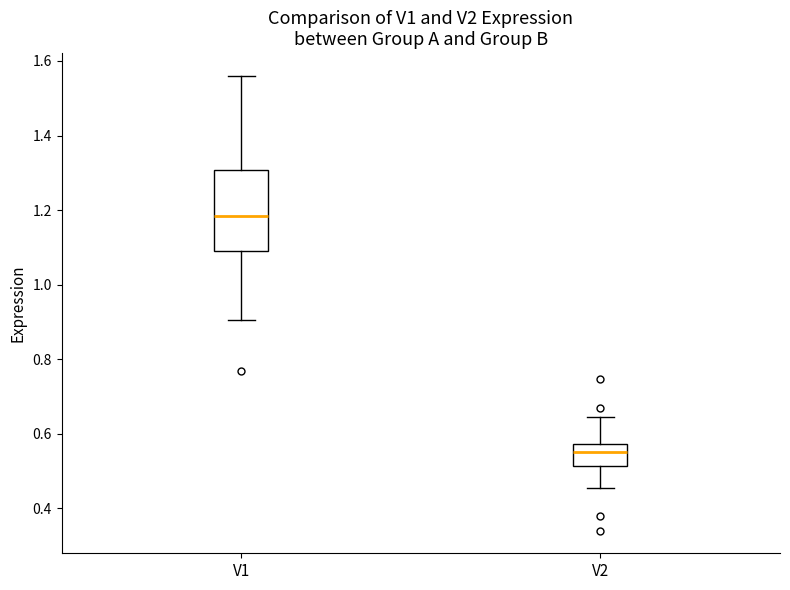

Reading left to right, transcribe this box plot: for each box, give where its median line is, the range the box spans, and where its two whiskers end, as read against the y-axis. The values are not printed on the chart, so give them approximately, as read against the axis.

V1: median 1.18, box 1.10 to 1.30, whiskers 0.90 to 1.56
V2: median 0.56, box 0.52 to 0.58, whiskers 0.46 to 0.64